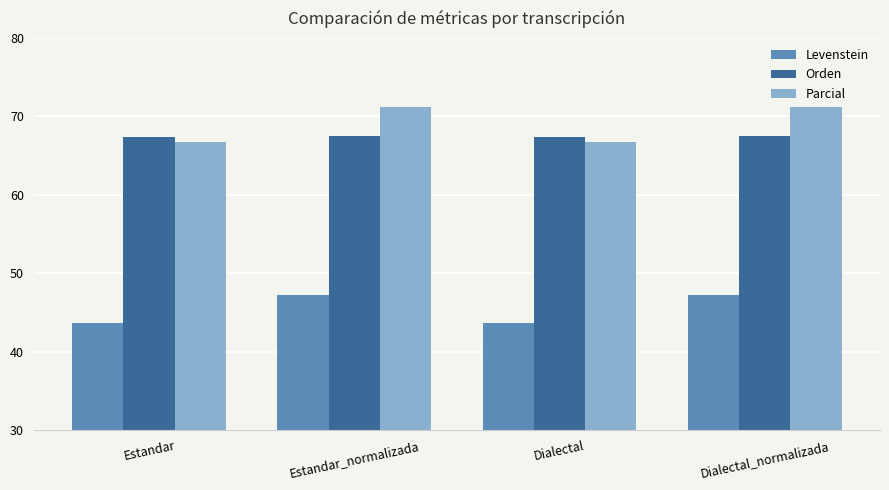

What is the average value of the Levenstein series?

45.5